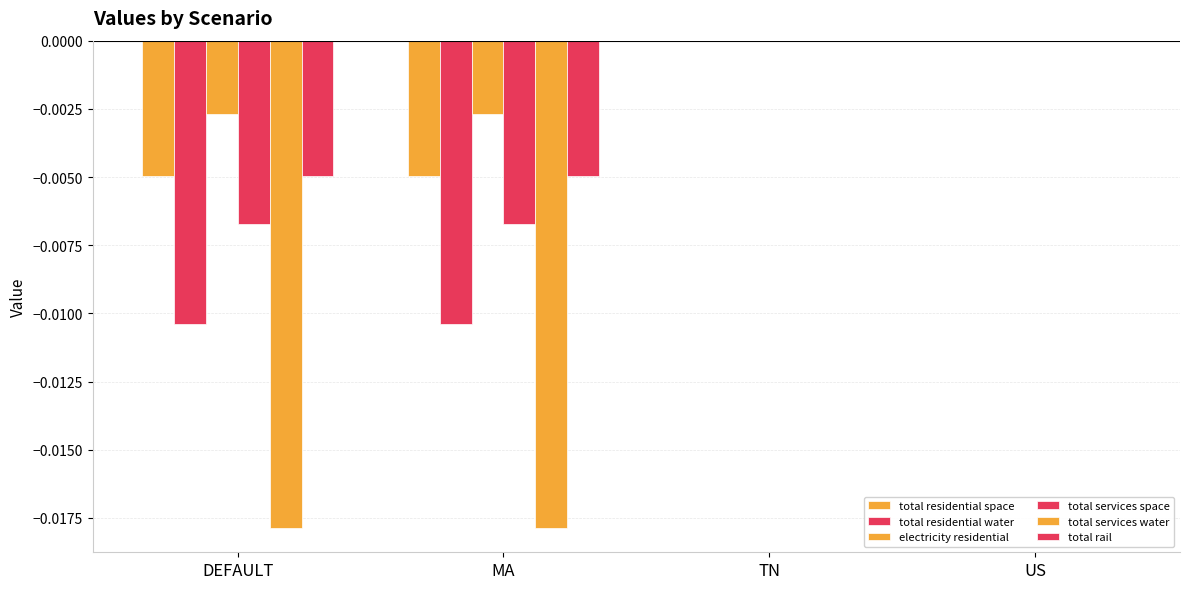

Rank the categories by total residential water value from lowest to highest.

DEFAULT, MA, TN, US